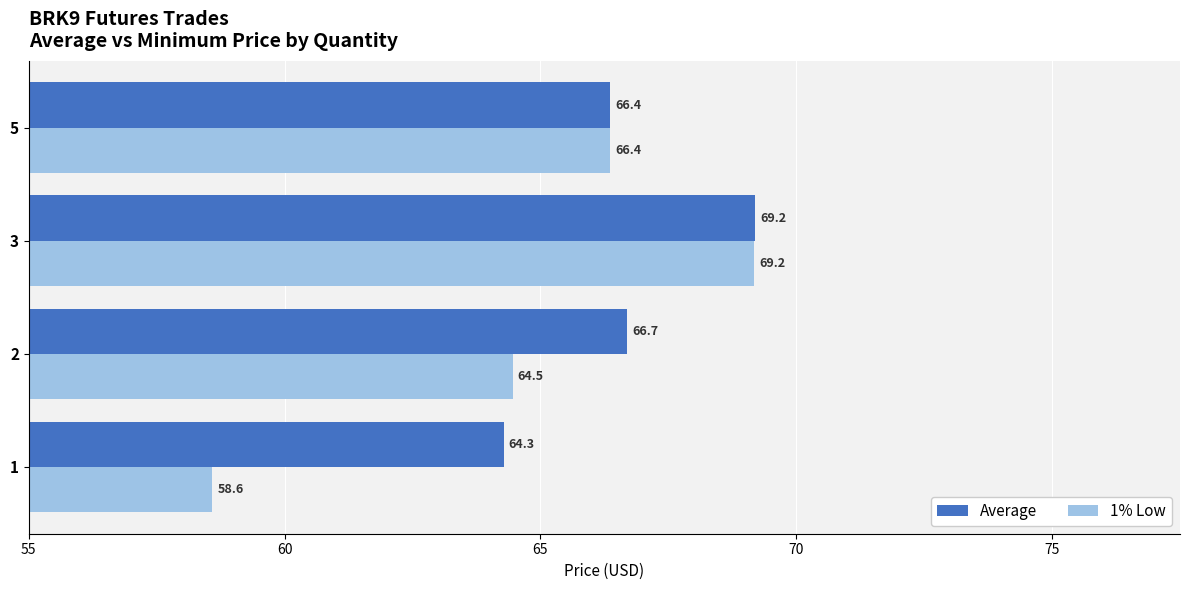

How many data points in Average are above 66?

3